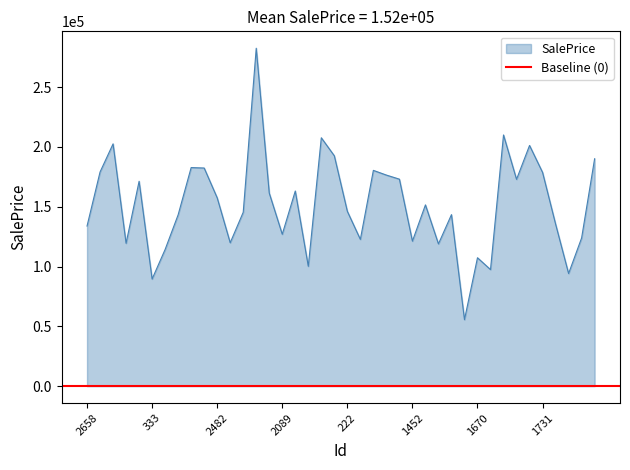

Reading left to right, transcribe all the data shown in this chart.

133915.0	179090.0	202616.6	119474.9	171343.1	89604.3	114333.2	143310.8	182795.6	182421.2	157499.1	119935.6	145414.6	282587.8	161455.6	127025.5	163189.9	100239.0	207717.1	192637.0	146216.3	122744.9	180449.9	176517.2	173110.2	121281.5	151580.4	118962.9	143424.4	55618.3	107391.6	97481.8	210062.3	172959.1	201293.9	178760.0	135567.6	94200.6	123937.9	190185.1